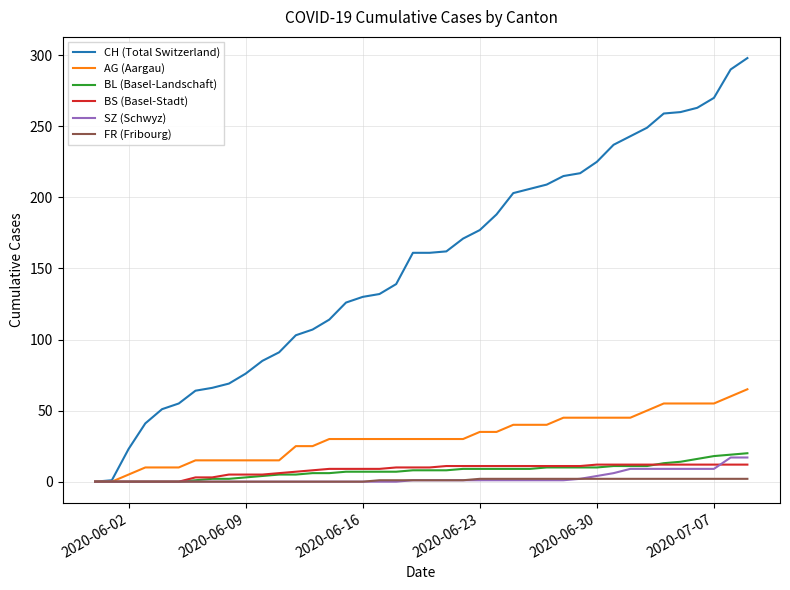

Which series has the largest total across all categories?

CH (Total Switzerland)